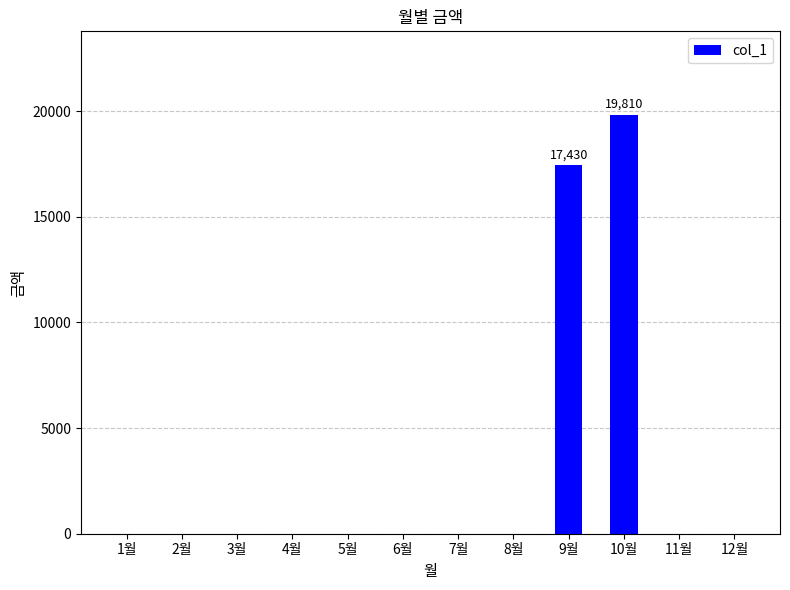

The chart shows a value of -8156 at 8월. True or false?

False